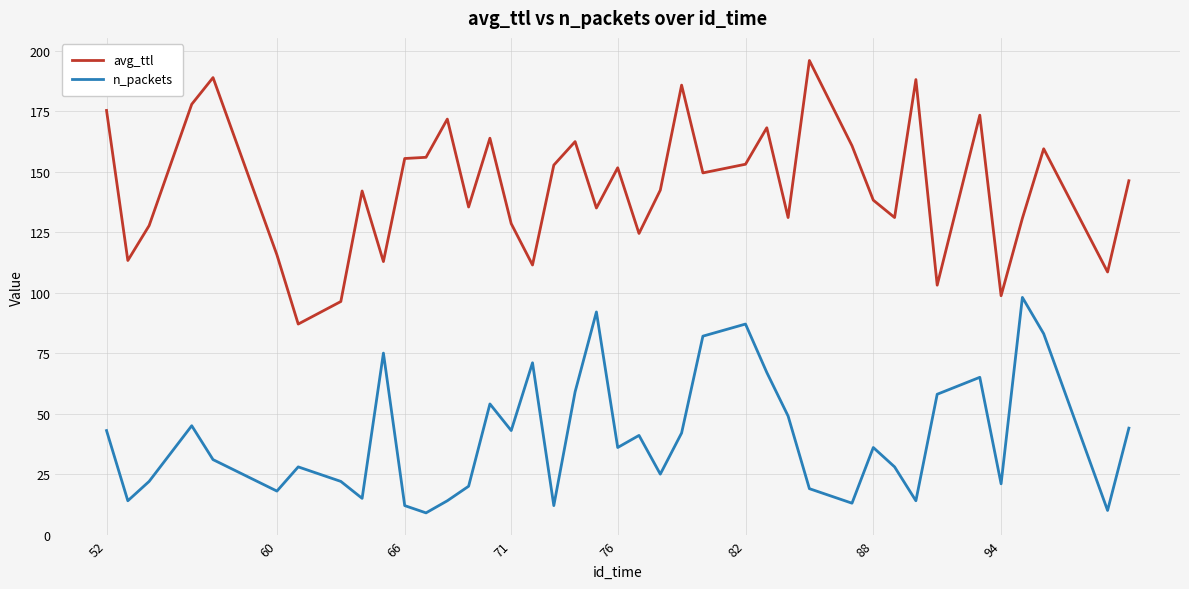

Which series has the widest spread of values?

avg_ttl